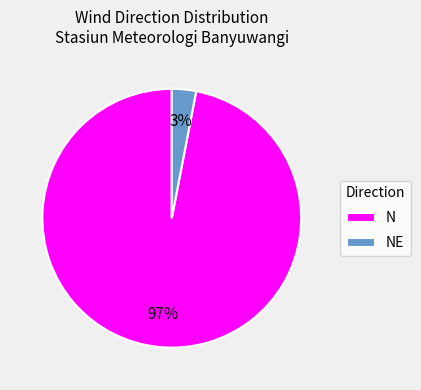

Is the sum of NE and N greater than half?

Yes